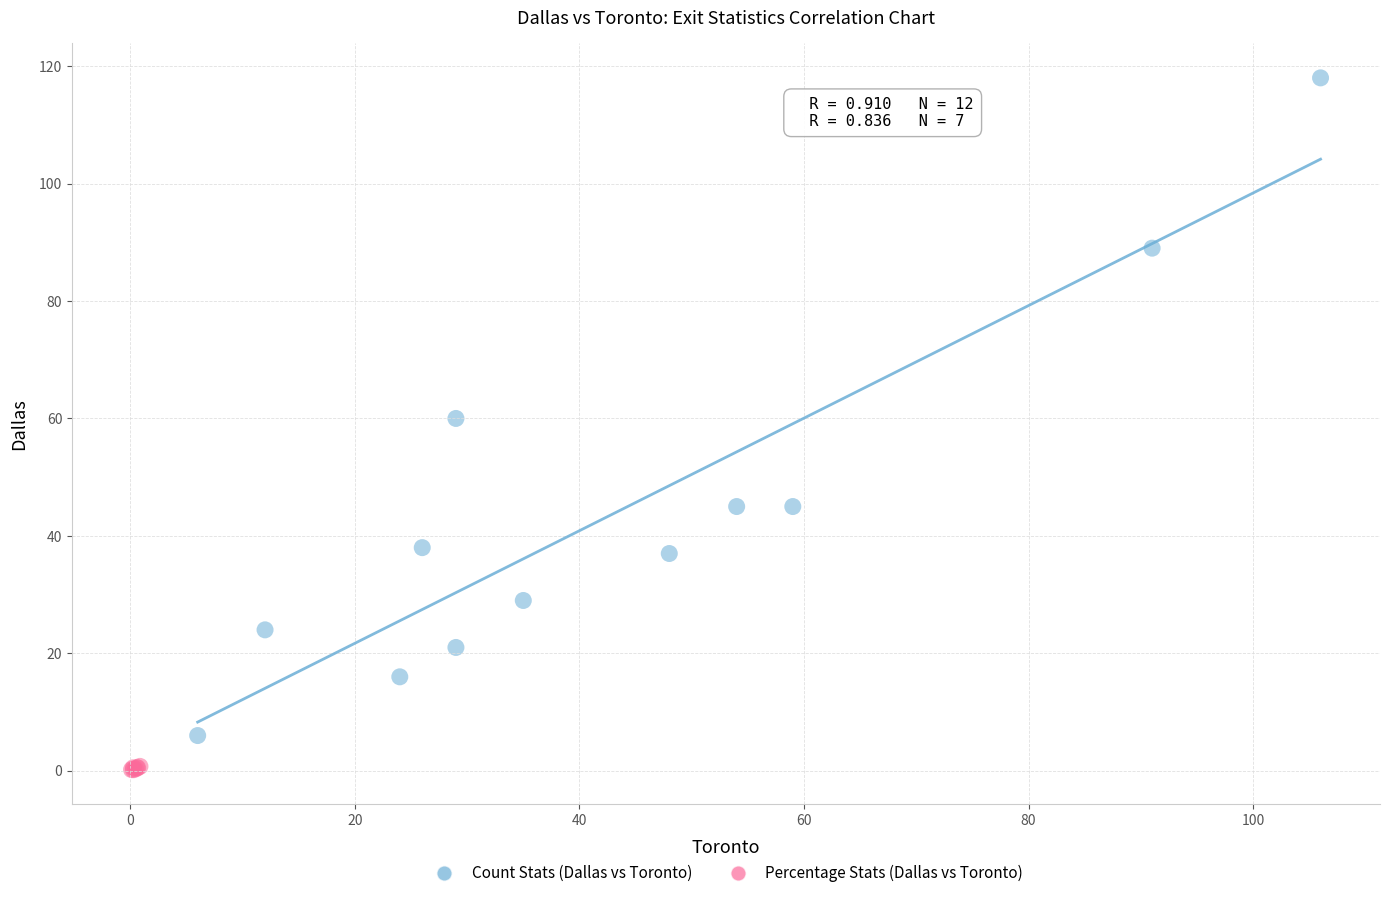

Which series has the largest Y range (max minus min)?

Count Stats (Dallas vs Toronto)